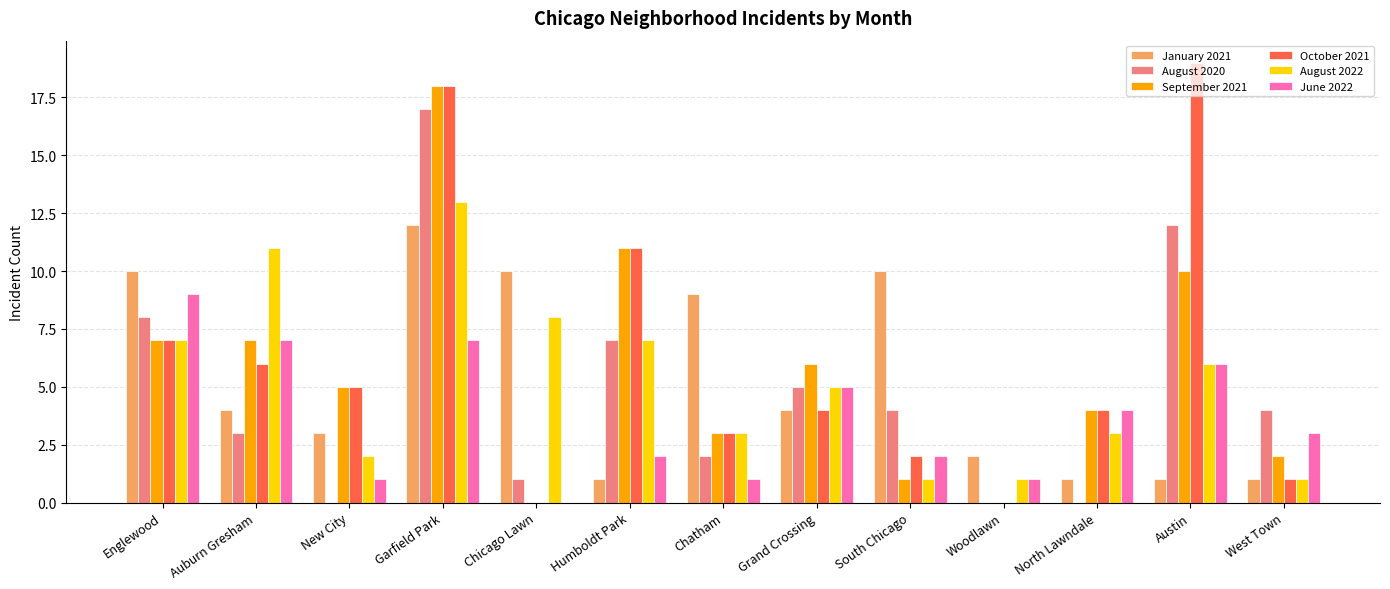

The value of August 2022 at Chicago Lawn is 13. True or false?

False